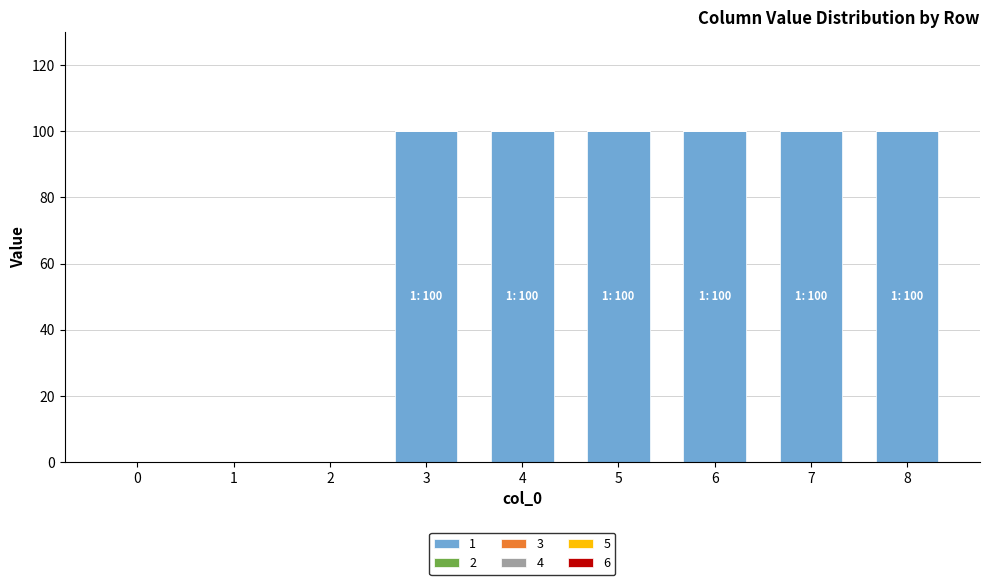

What is the ratio of the value at 4 to the value at 7?

1.0